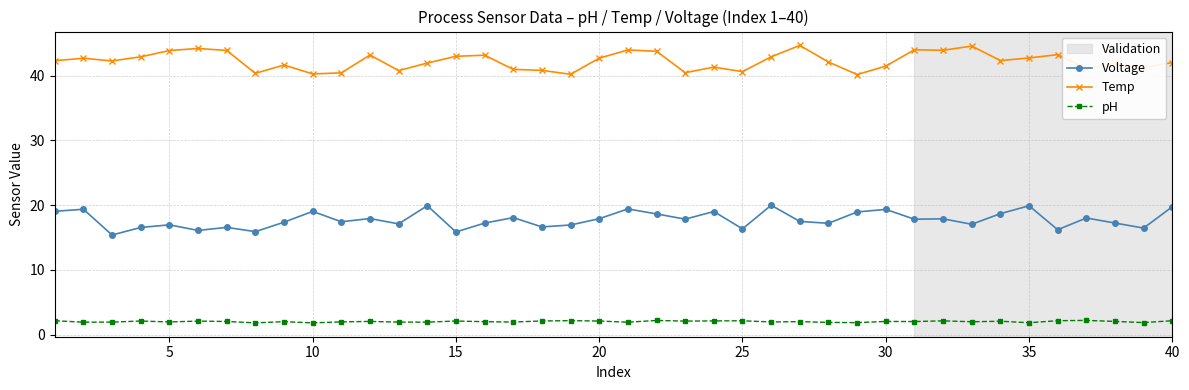

True or false: pH has more than 1 interior local peaks.

True